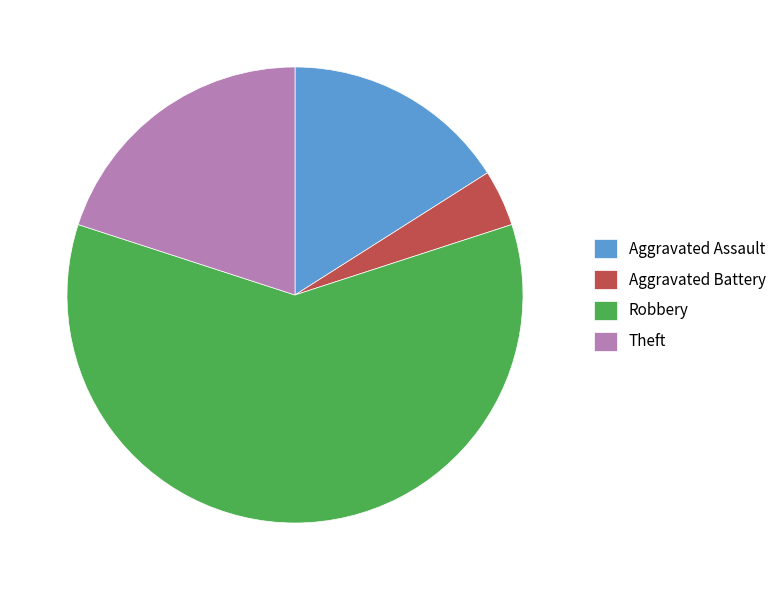

Which category has the smallest portion of the pie?

Aggravated Battery